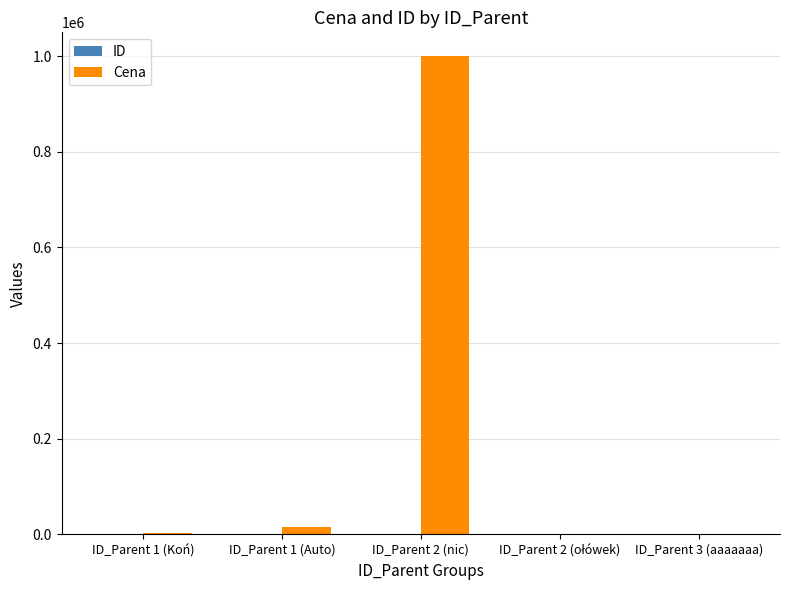

Which series has the largest total across all categories?

Cena